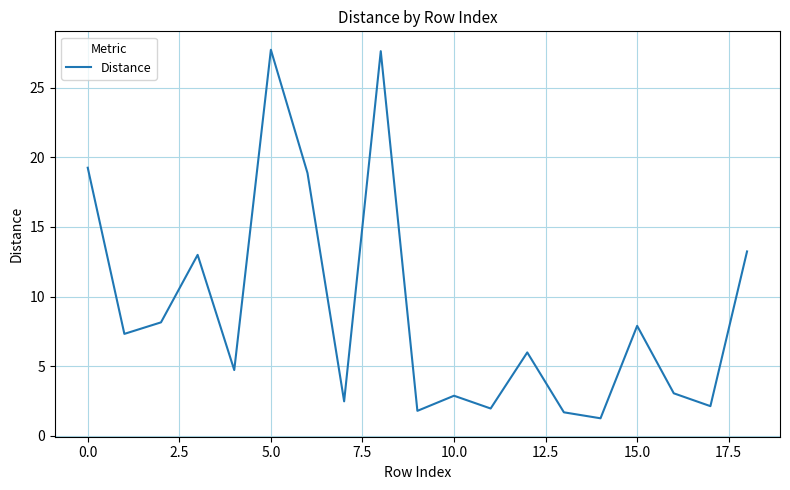

What is the difference between the maximum and minimum values?

26.5